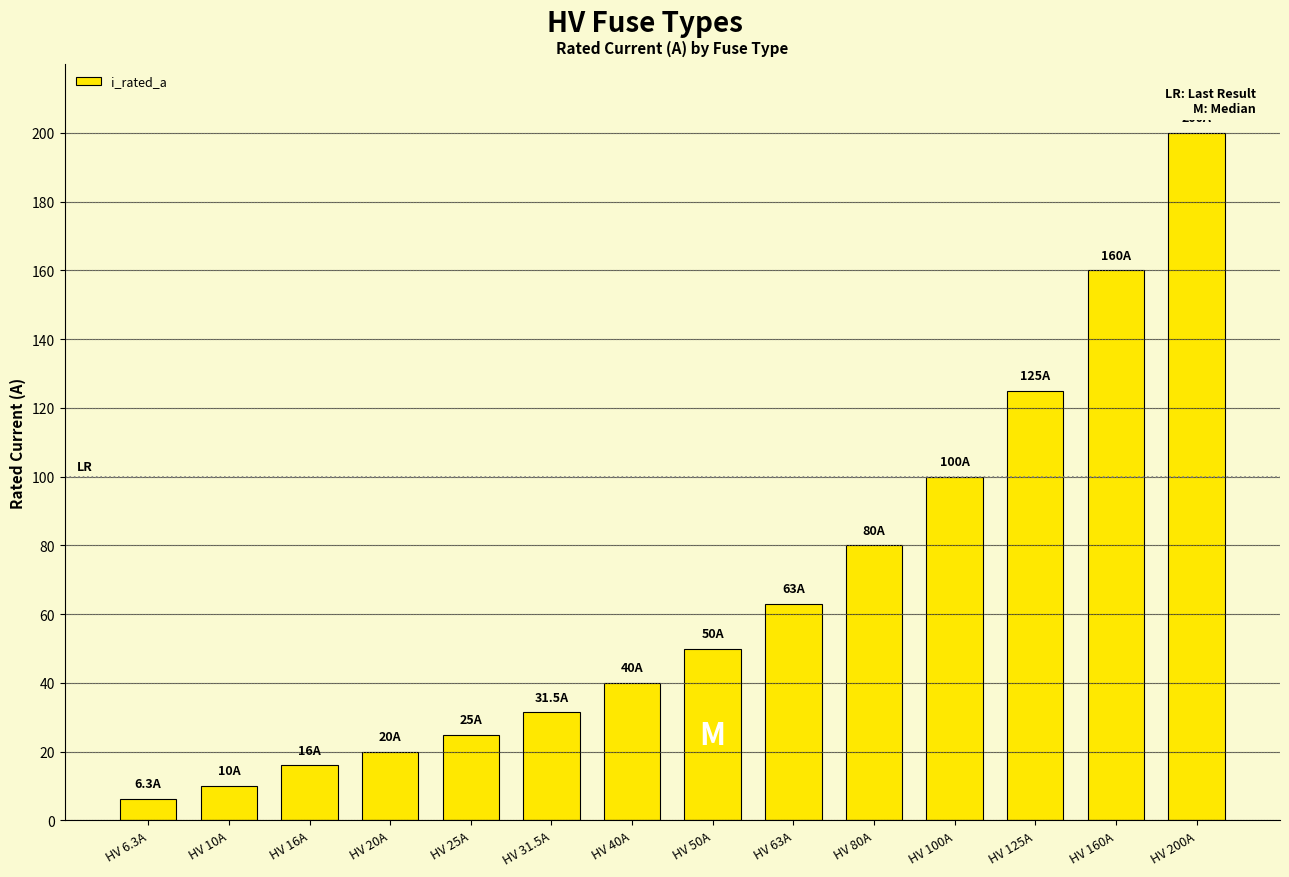

At which category does the chart reach its minimum across all series?

HV 6.3A